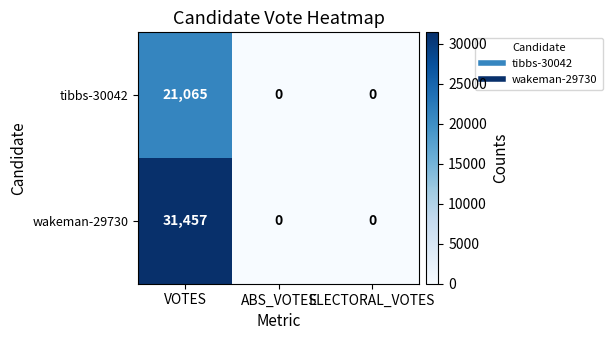

How many wakeman-29730 values are between 0 and 31457?

3